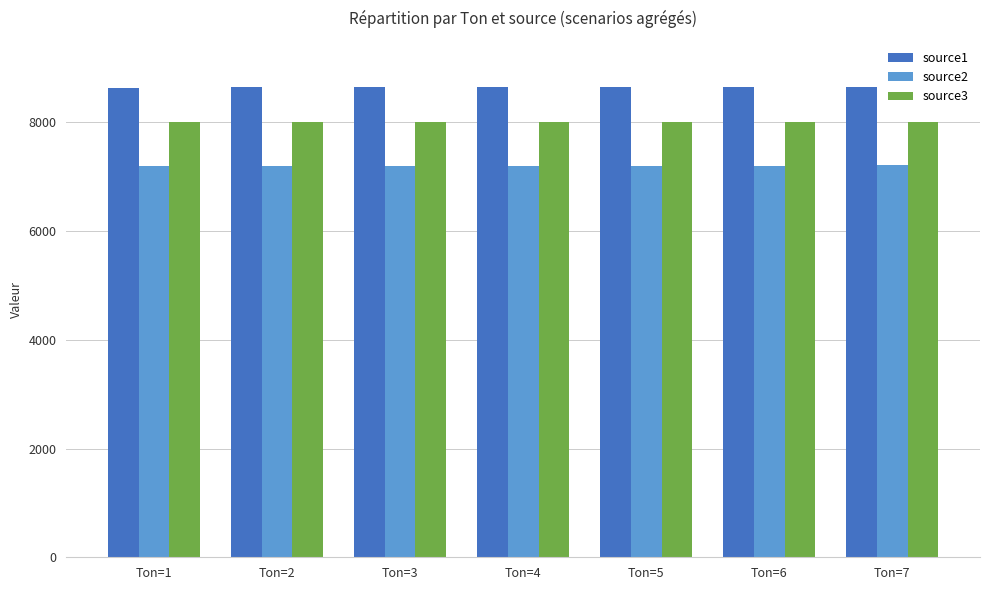

What is the total value across all series at Ton=2?

23843